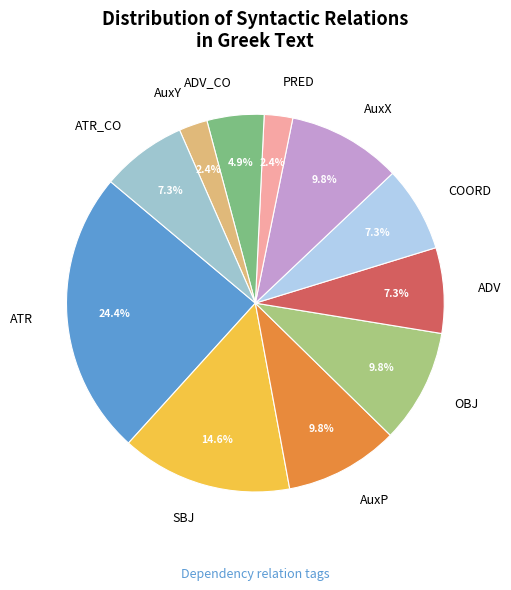

Is the sum of AuxP and ATR greater than half?

No